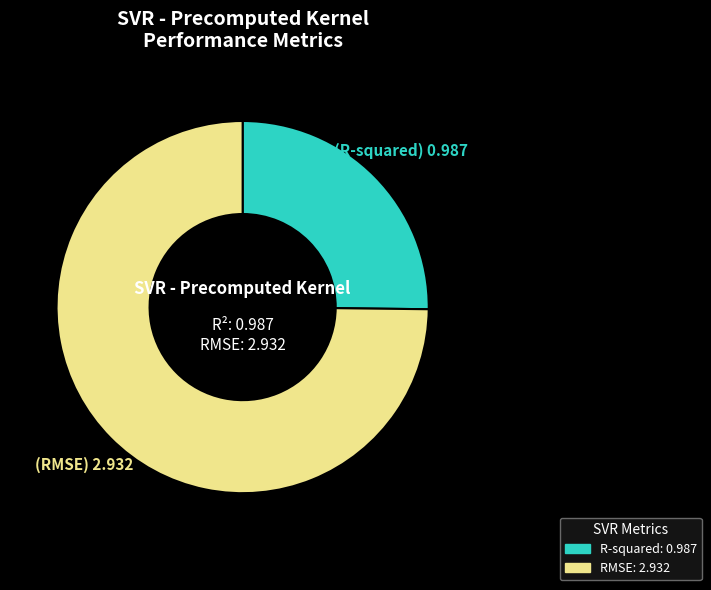

Is there any slice that represents more than half of the pie?

Yes